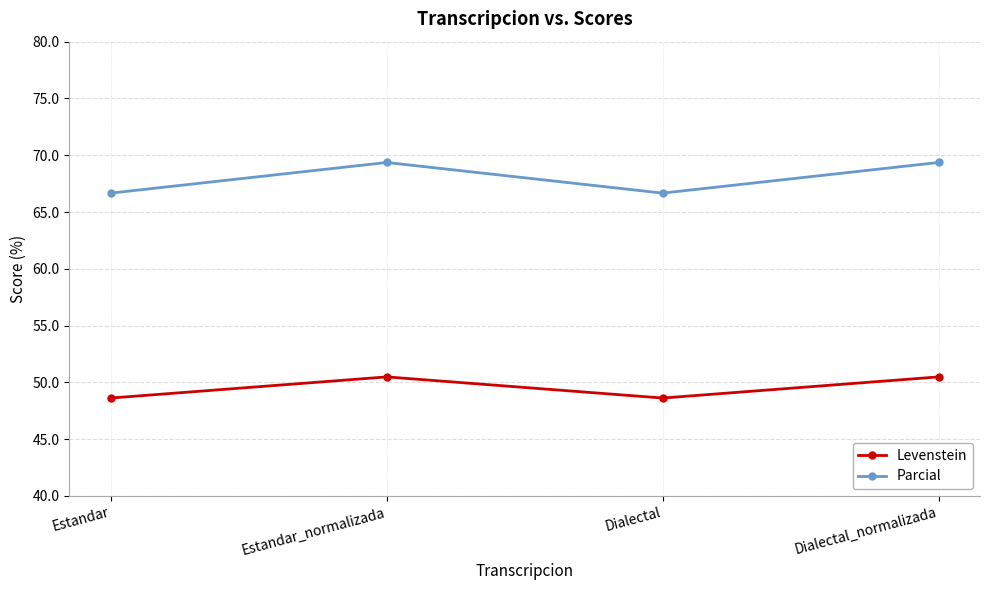

True or false: Parcial and Levenstein intersect in this chart.

False